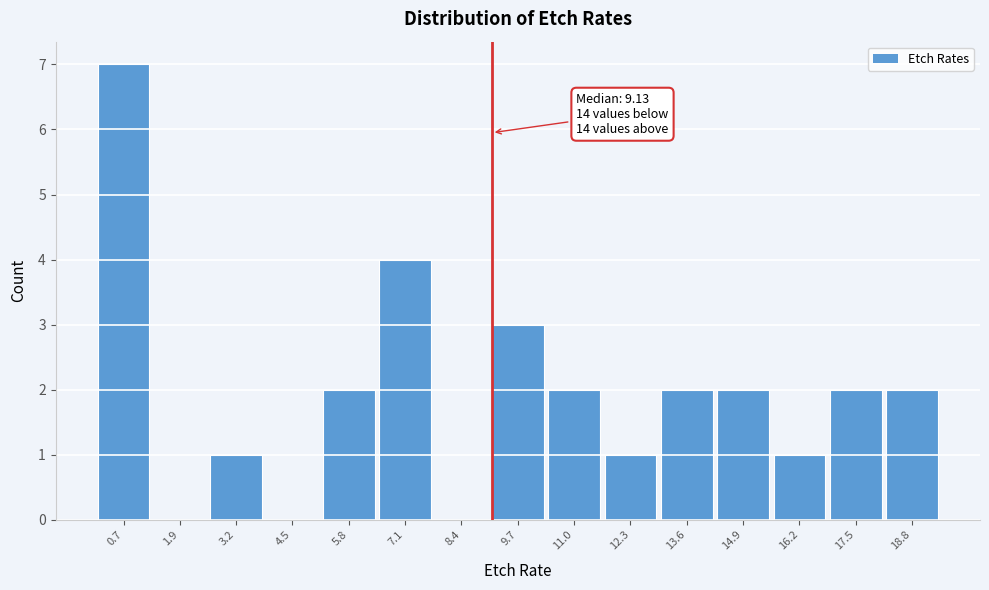

Over which range of the x-axis is the bar tallest?

0.0 to 1.2